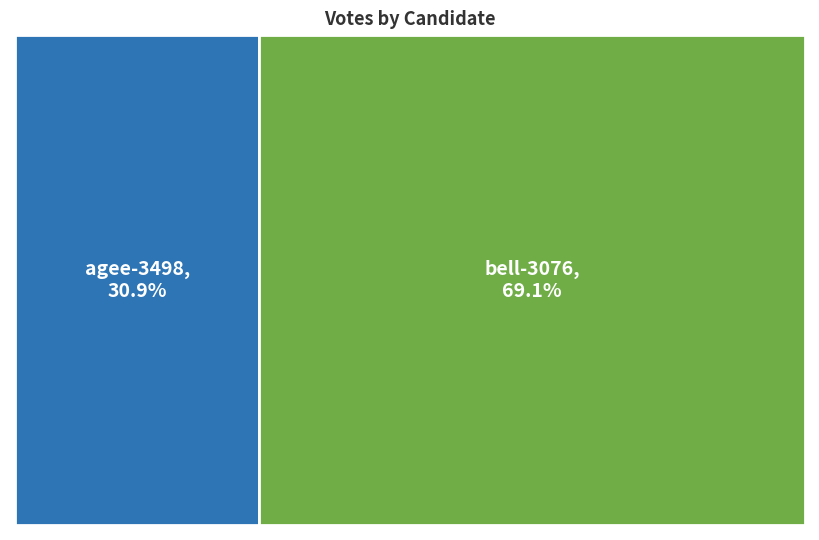

To the nearest percent, what percentage of the pie is agee-3498?

31%